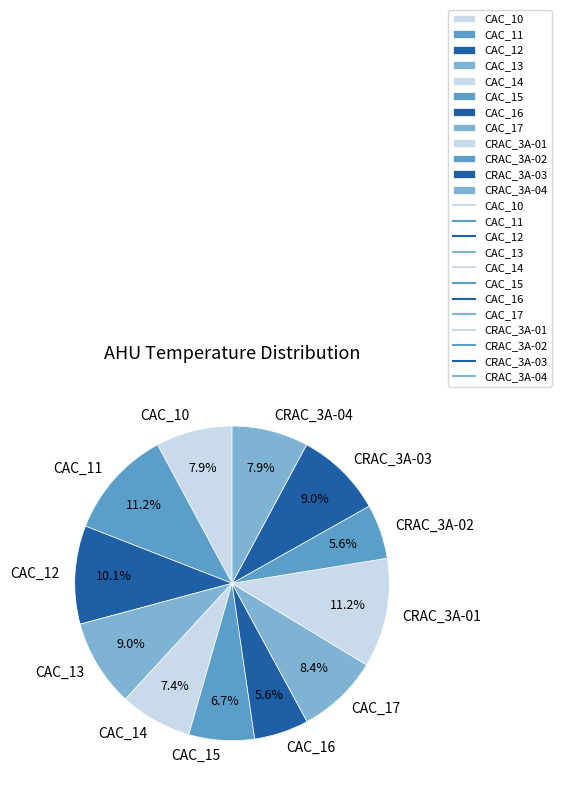

What percentage do CAC_14 and CRAC_3A-02 together represent?

13.0%